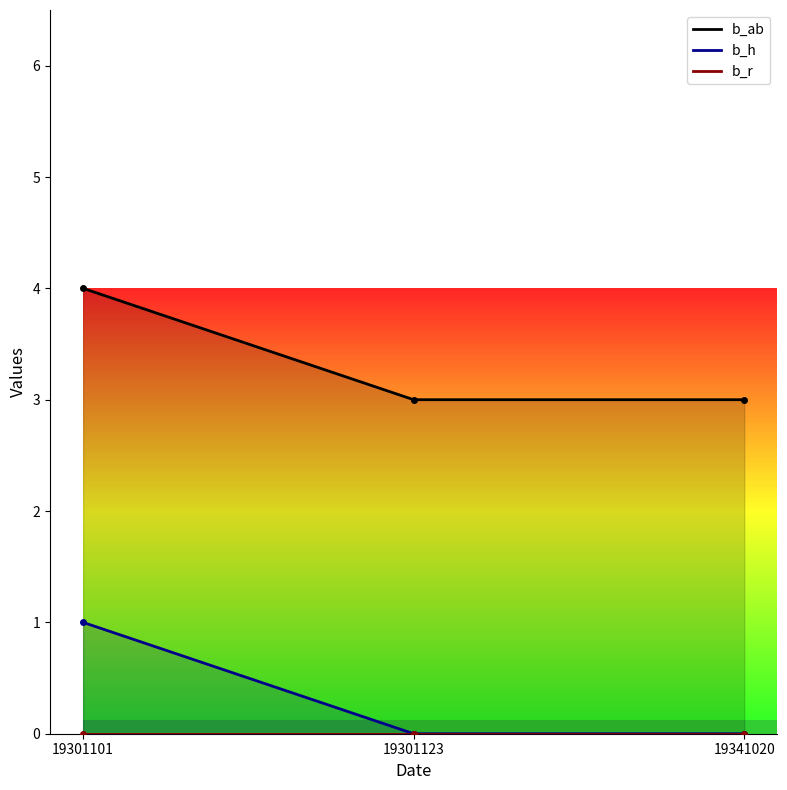

Reading right to left, transcribe all the data shown in this chart.

b_ab: 19341020=3	19301123=3	19301101=4
b_h: 19341020=0	19301123=0	19301101=1
b_r: 19341020=0	19301123=0	19301101=0